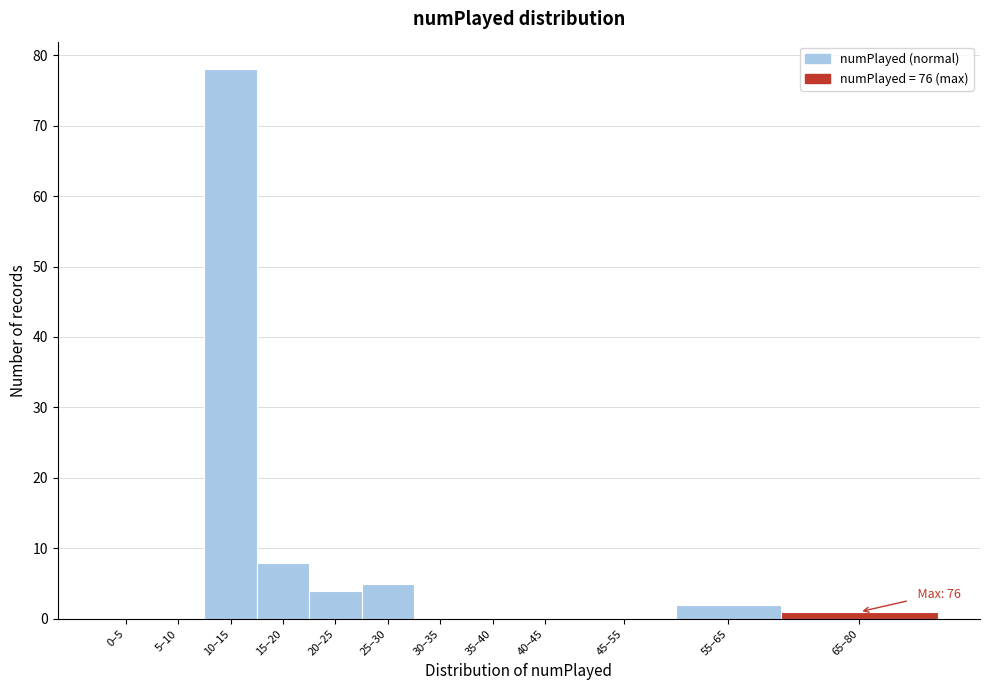

Reading left to right, what are all the values shown in this chart?

0–5=0	5–10=0	10–15=78	15–20=8	20–25=4	25–30=5	30–35=0	35–40=0	40–45=0	45–55=0	55–65=2	65–80=1